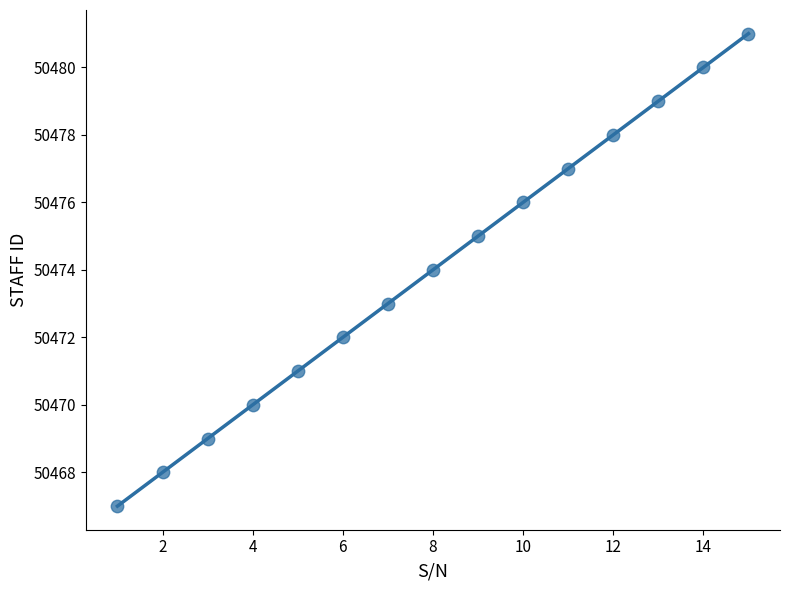

What is the range of Y values (max minus min)?

14